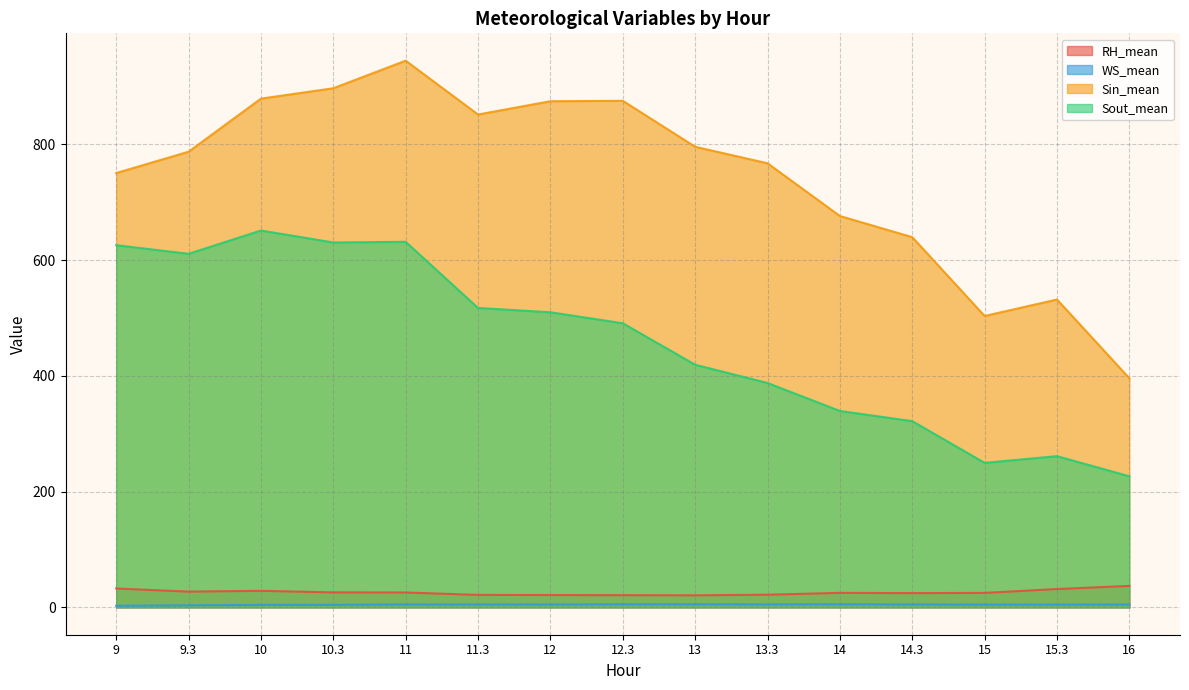

What is the value of the RH_mean point at the 3rd from the left?

28.6